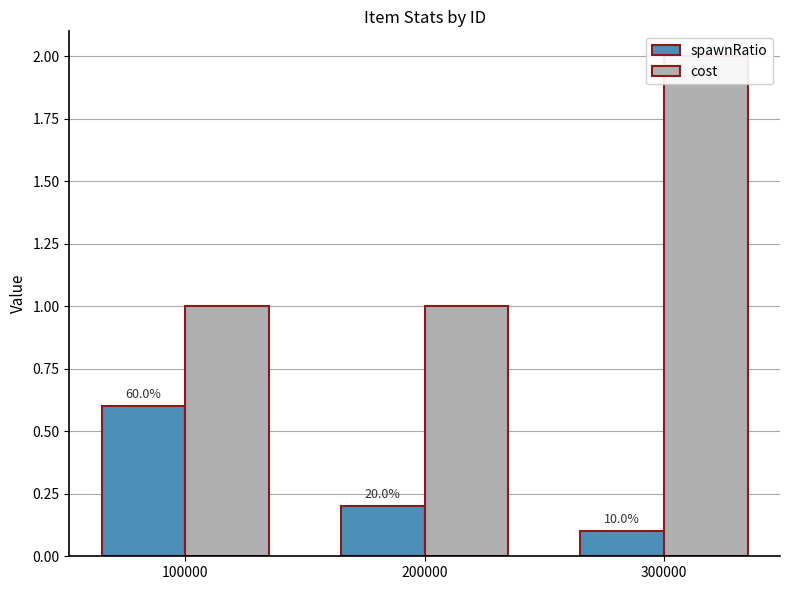

How many categories are shown in the chart?

3